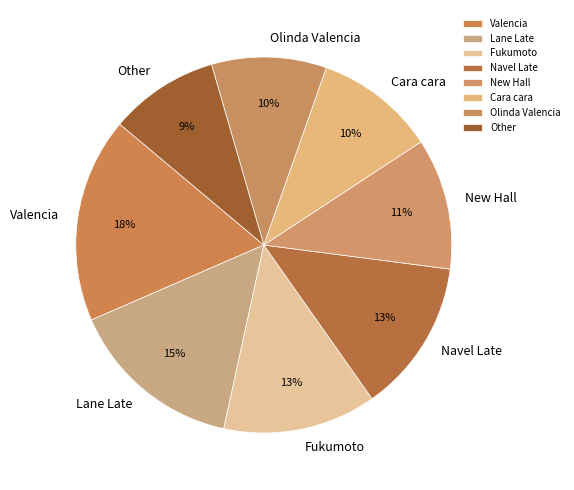

Between Navel Late and Olinda Valencia, which is larger?

Navel Late